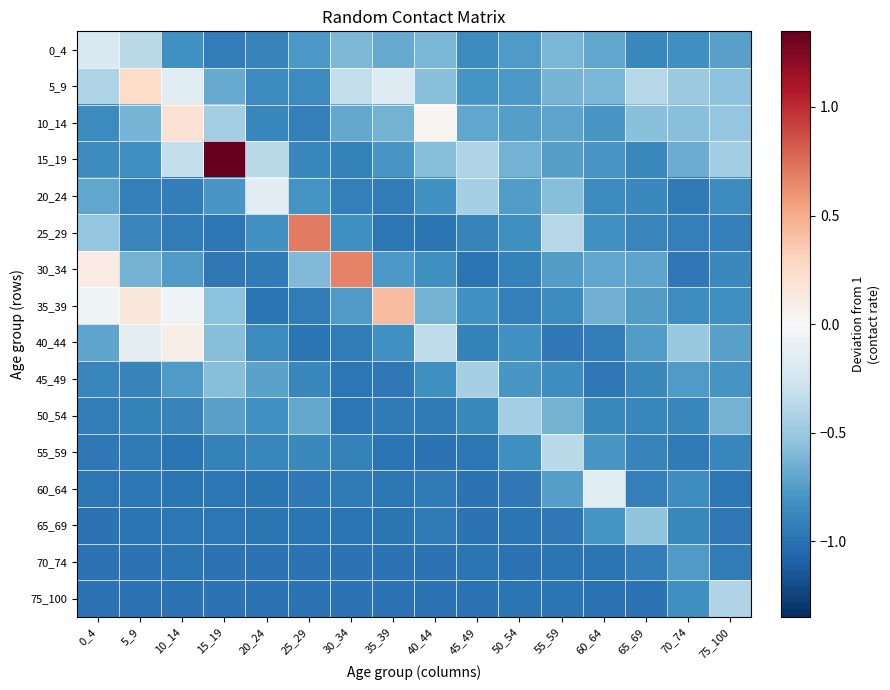

Between 15_19 and 25_29, which series saw the biggest shift?

15_19